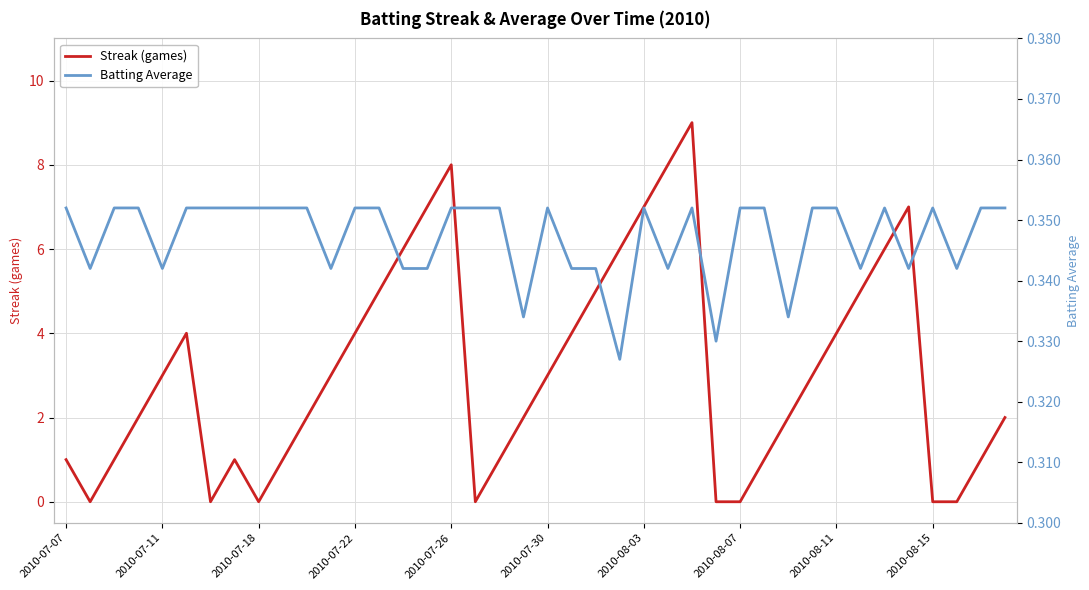

In Batting Average, how many points are lower than both neighbors (excluding endpoints)?

11